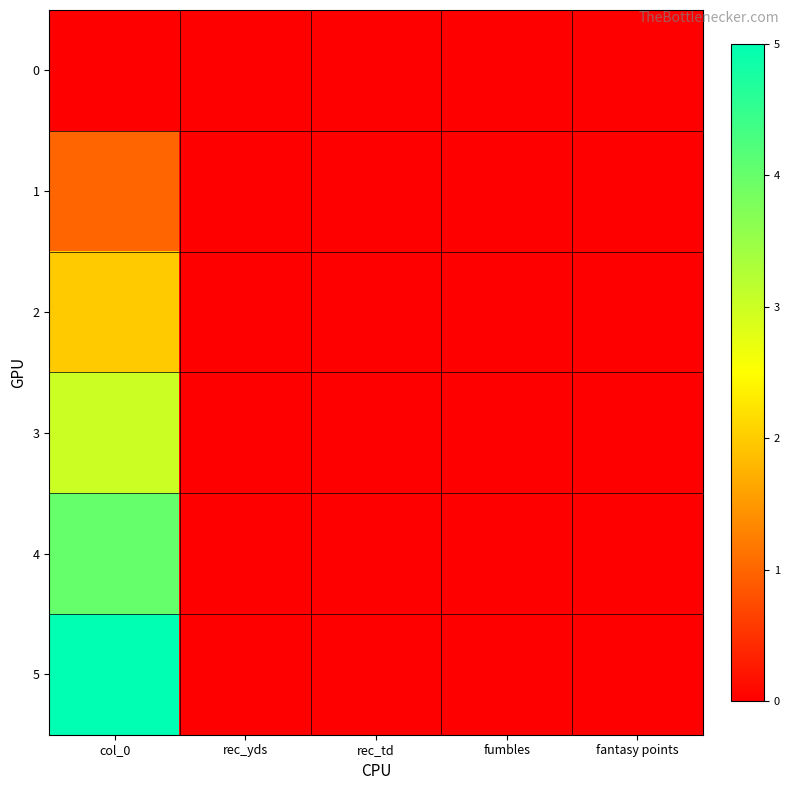

Which series has the largest total across all categories?

5